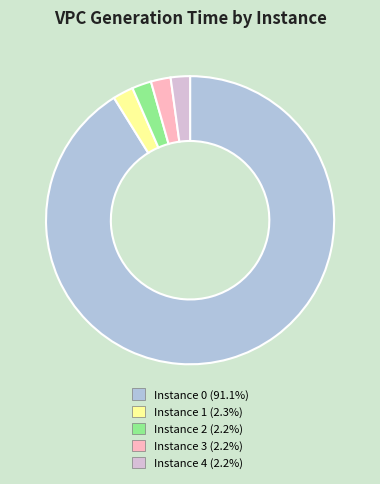

How many segments does this pie chart have?

5